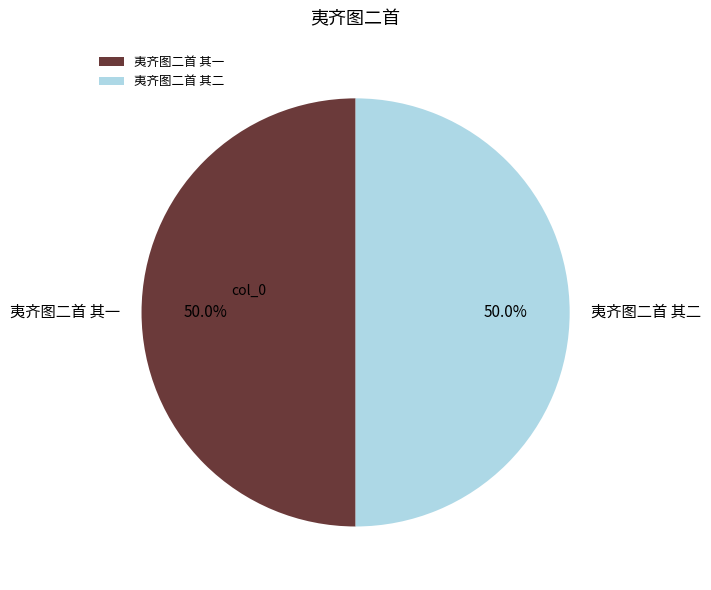

Count the number of slices in the pie.

2